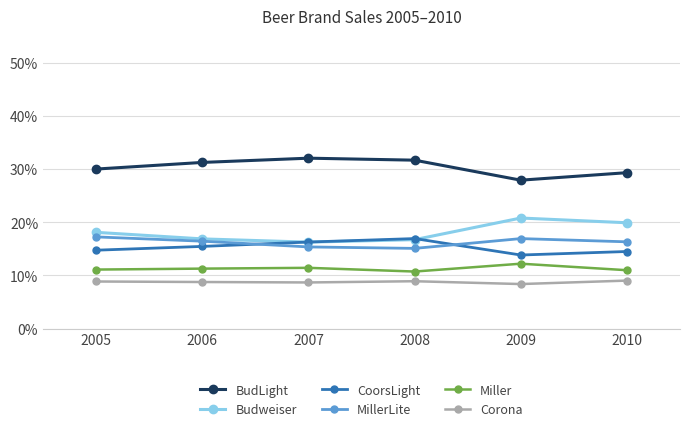

What is the value of the Corona point at the 6th from the left?

9.0